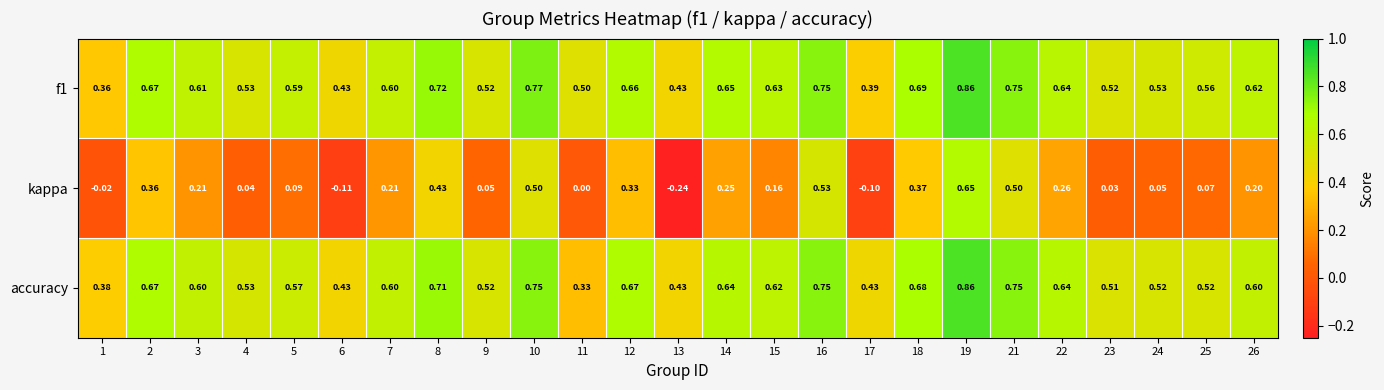

Is the value of f1 at 10 greater than the value of kappa at 14?

Yes